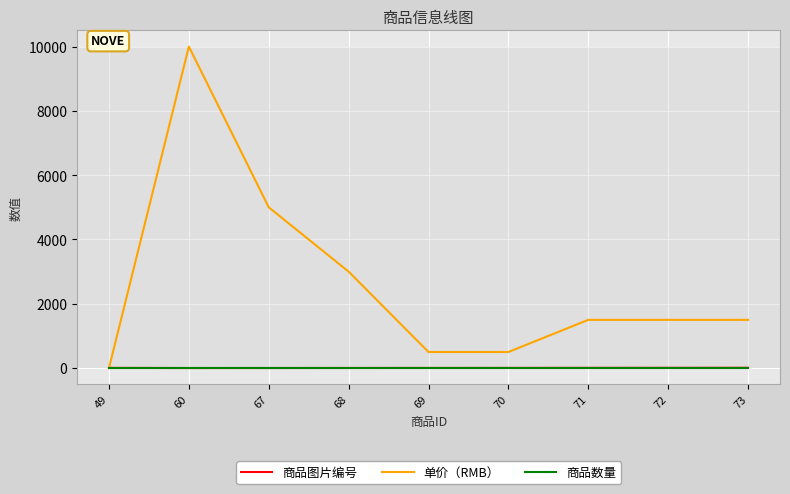

Is the value of 单价（RMB） at 68 greater than the value of 商品数量 at 60?

Yes